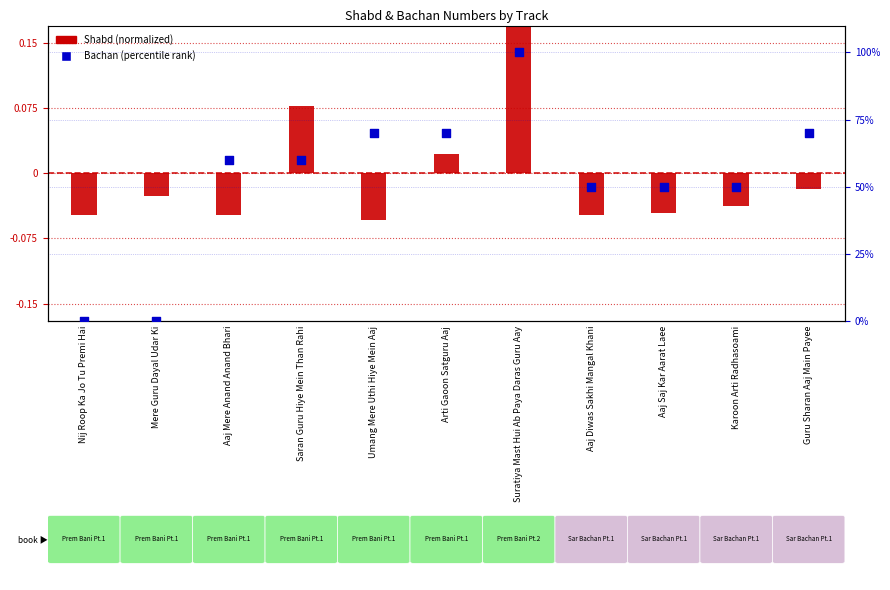

Which series has the largest total across all categories?

Bachan (percentile)